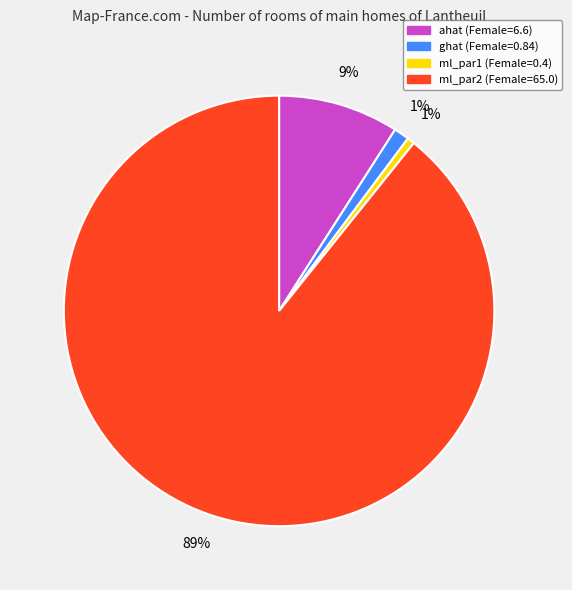

Do ml_par2 and ml_par1 together represent more than half of the pie?

Yes